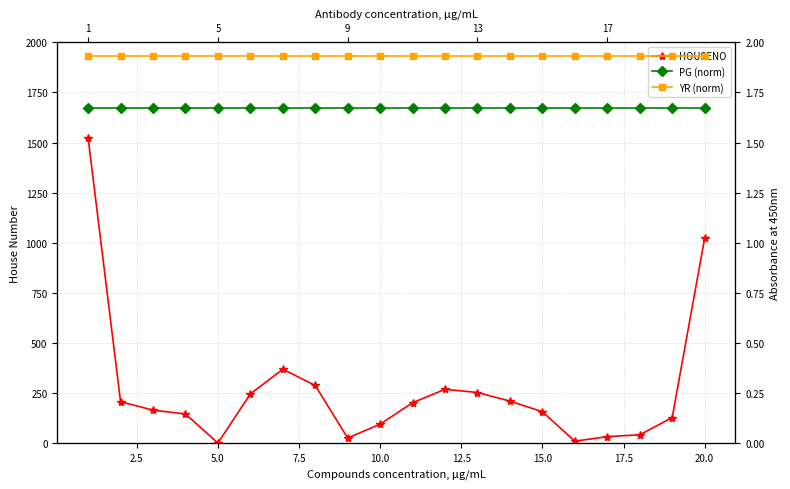

True or false: PG (norm) has more than 2 interior local peaks.

False